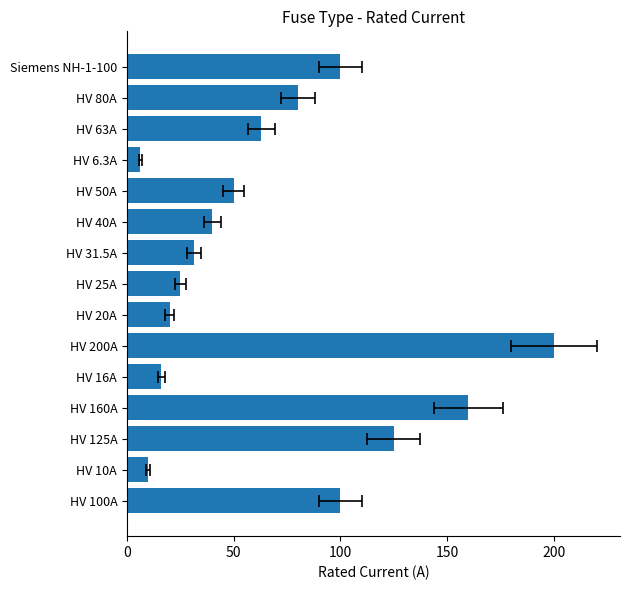

What is the maximum value shown in the chart?

200.0